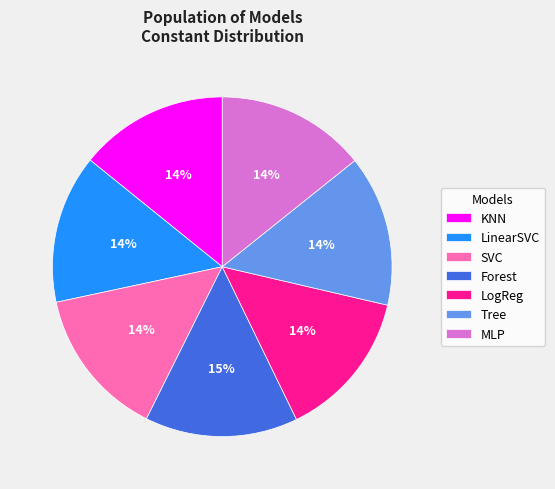

Is LogReg the majority of the pie?

No